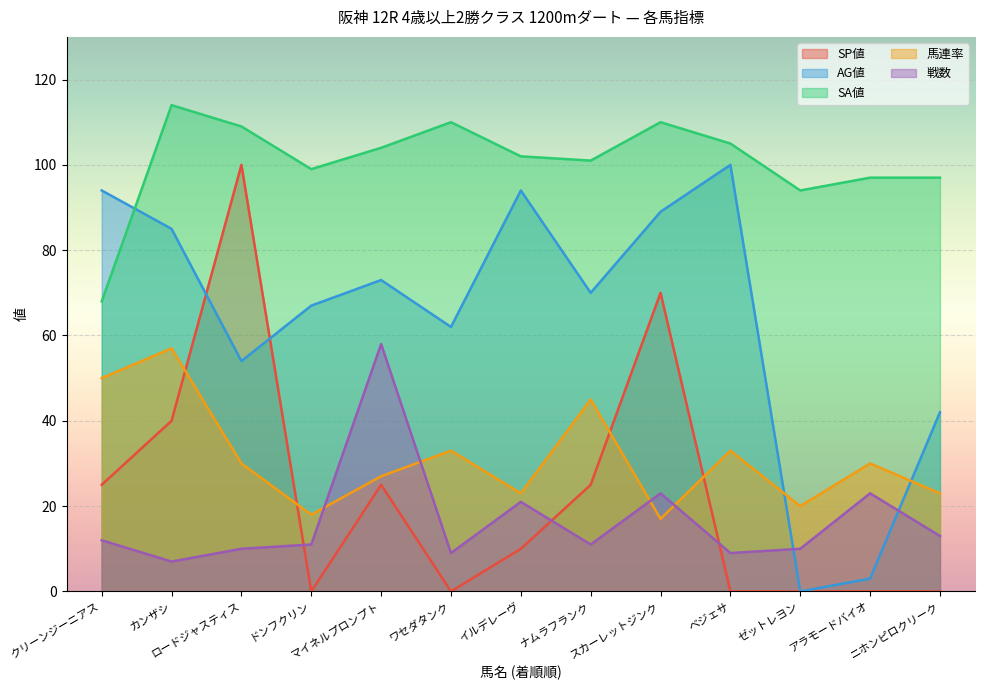

Is it true that SP値 equals 15 at クリーンジーニアス?

False